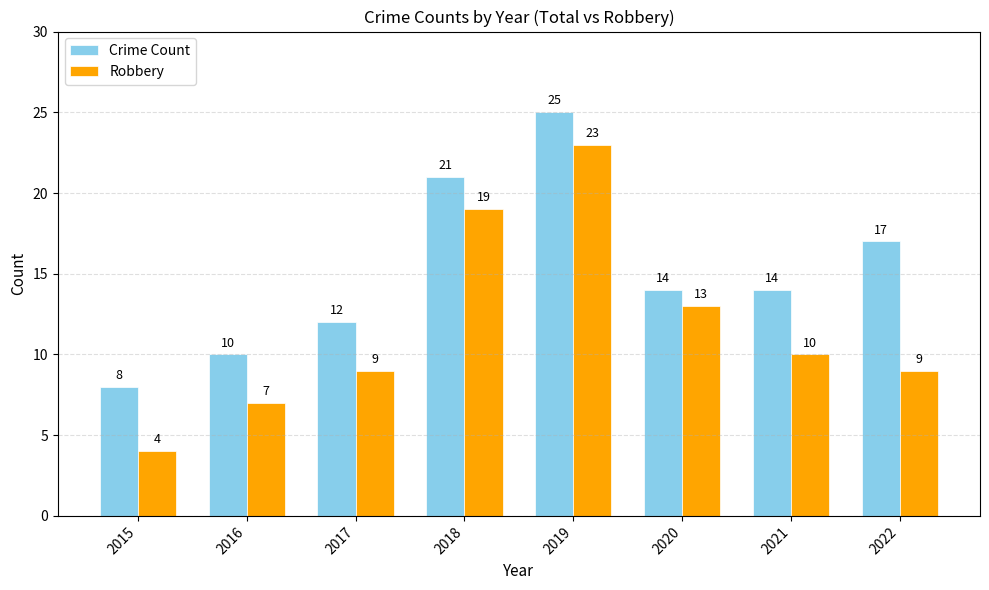

True or false: Crime Count has a value of 6 at 2015.

False